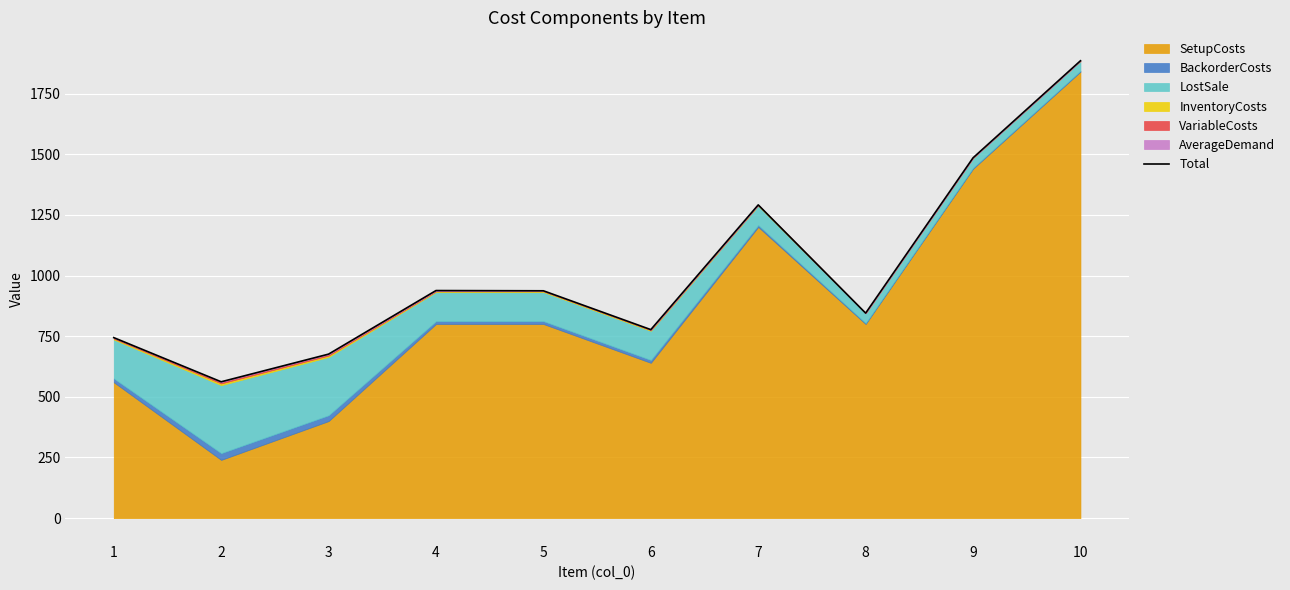

Rank the categories by value from highest to lowest.

10, 9, 7, 4, 5, 8, 6, 1, 3, 2